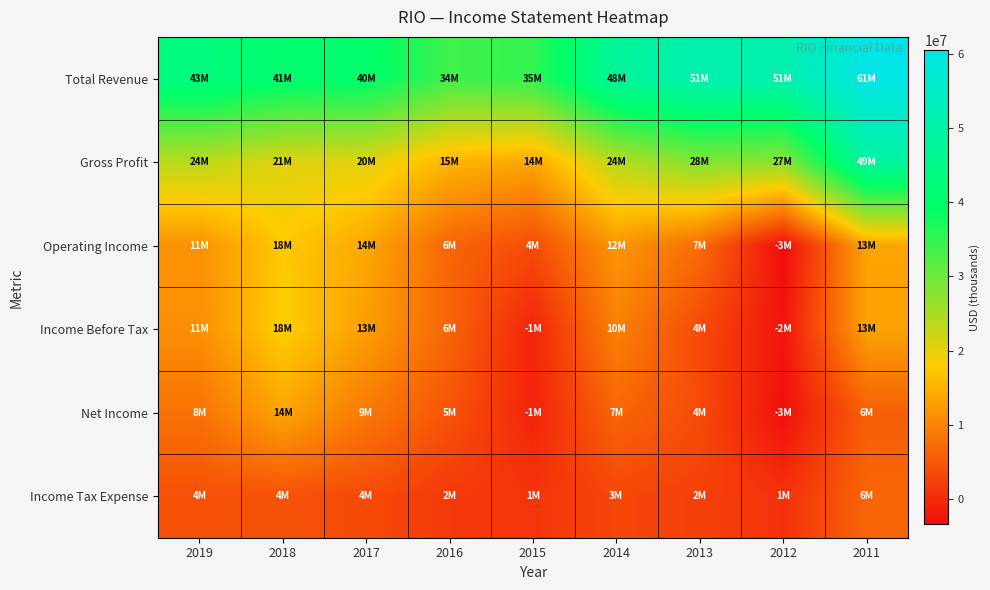

What is the spread (max minus min) of values at 2018?

36280000